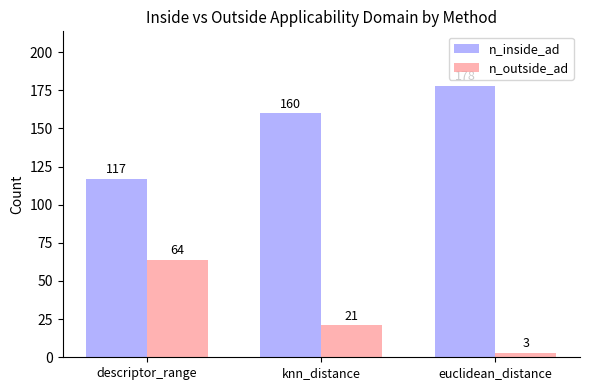

How many n_outside_ad values are between 3 and 64?

3